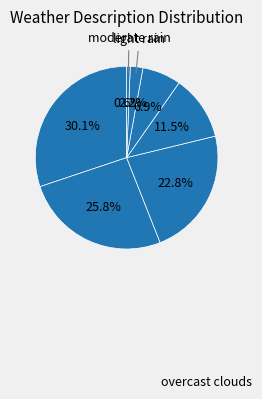

How many slices are in this pie chart?

7